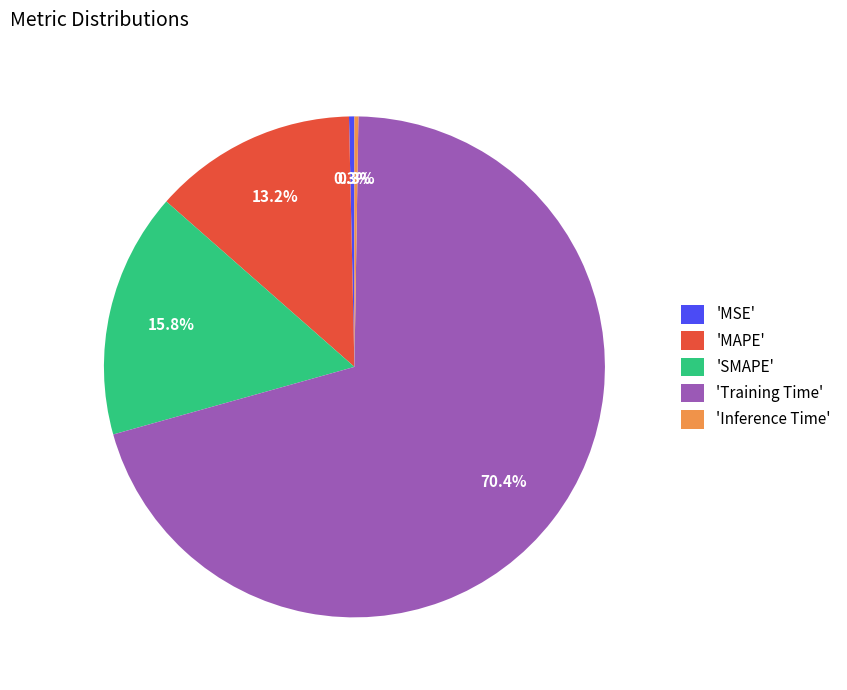

Does 'Training Time' represent more than half of the total?

Yes